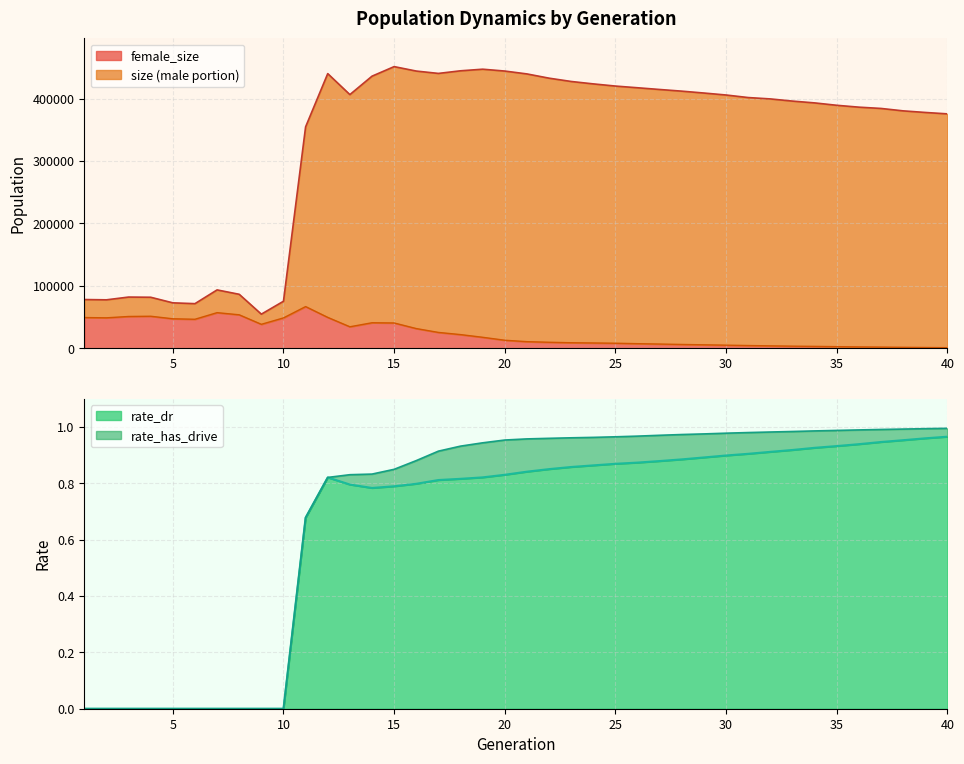

What is the minimum value for size?

54717.0